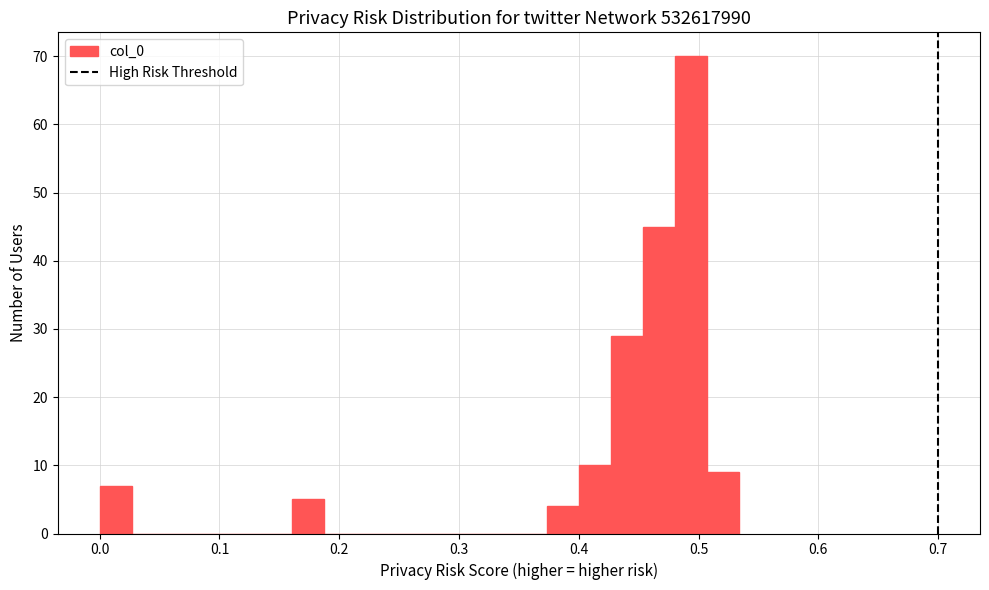

Read against the x-axis, roughly where is the centre of the tallest bar?

0.49